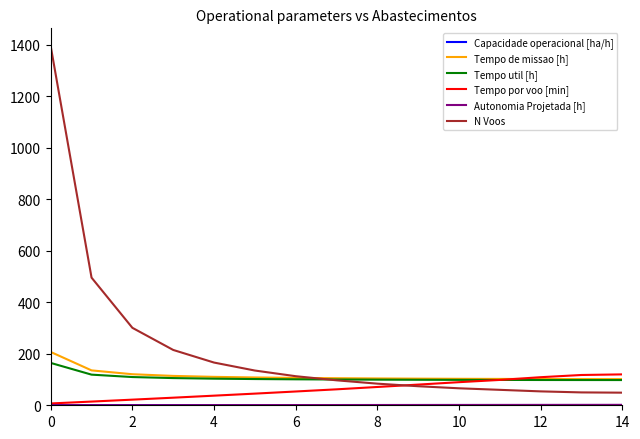

Which series has the largest range (max minus min)?

N Voos